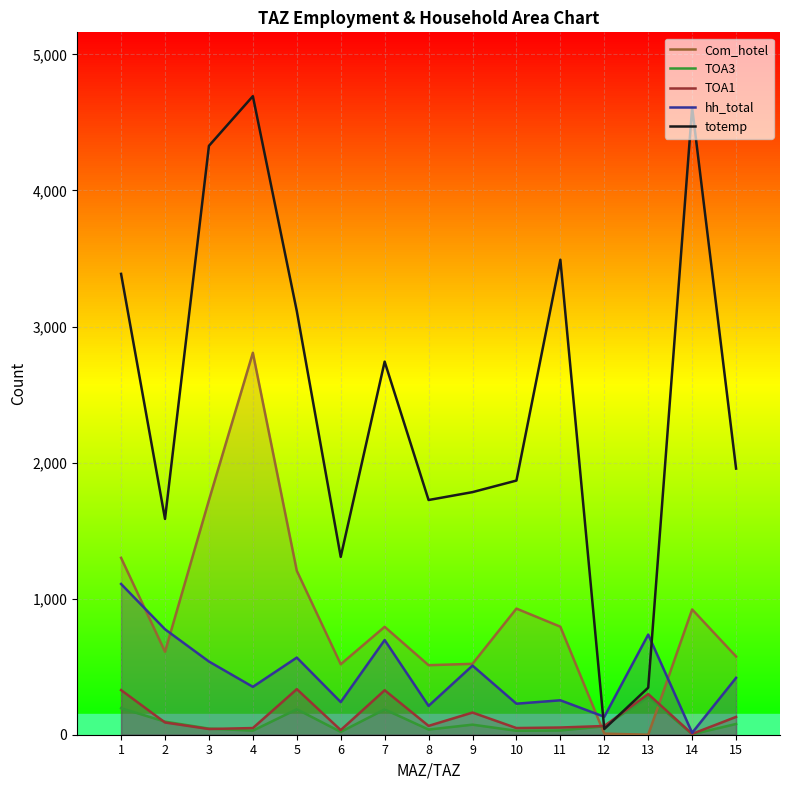

Where is the first local minimum for Com_hotel?

2